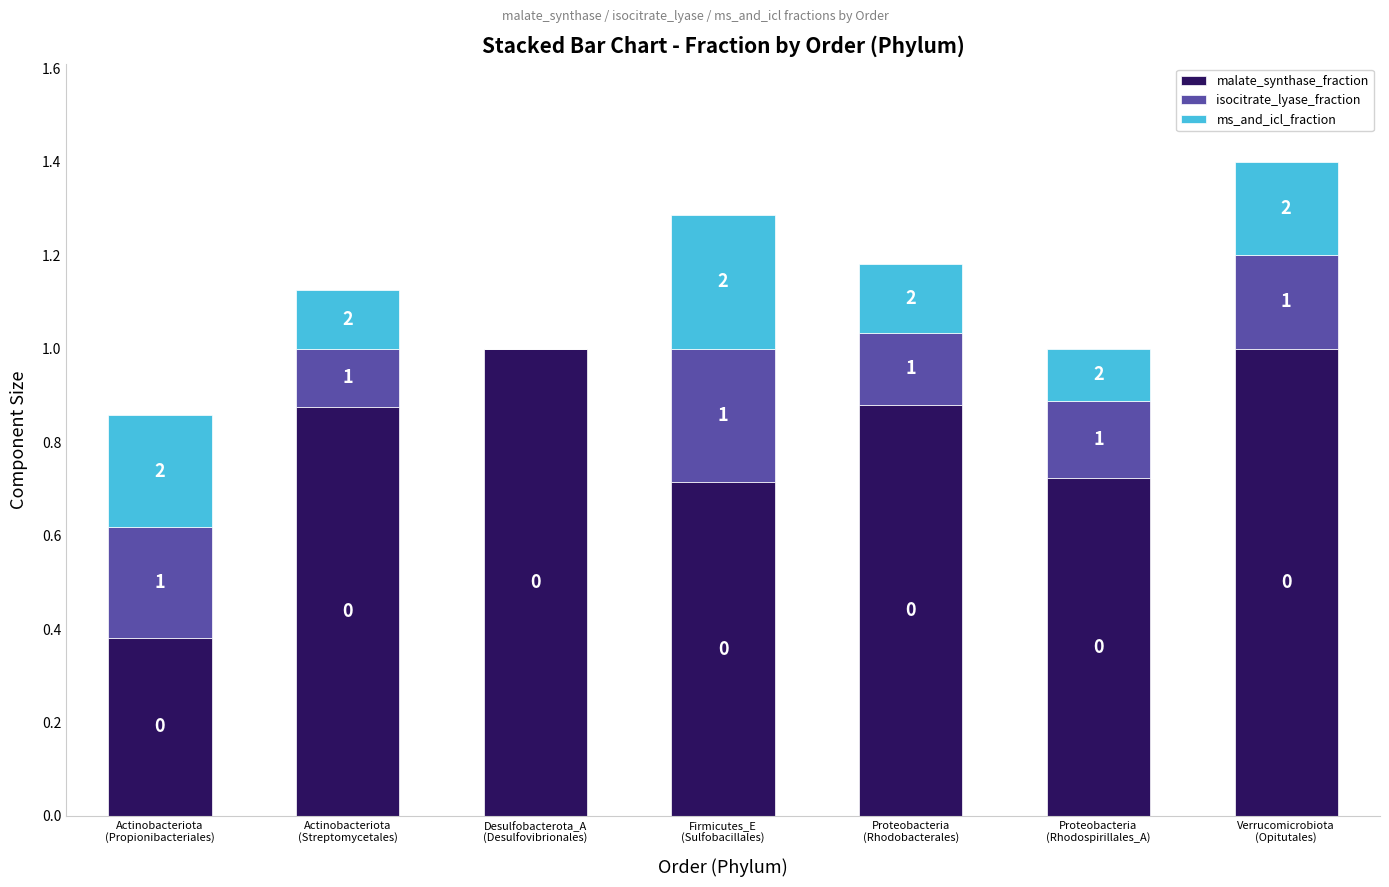

How many malate_synthase_fraction values are between 0 and 1?

7